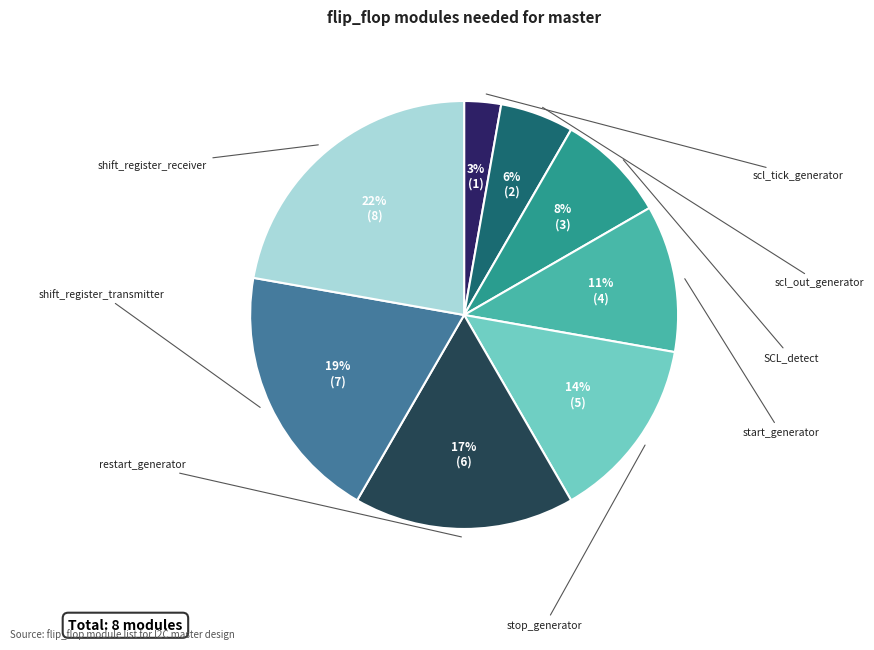

To the nearest percent, what is the difference between the largest and smallest slice percentages?

19%